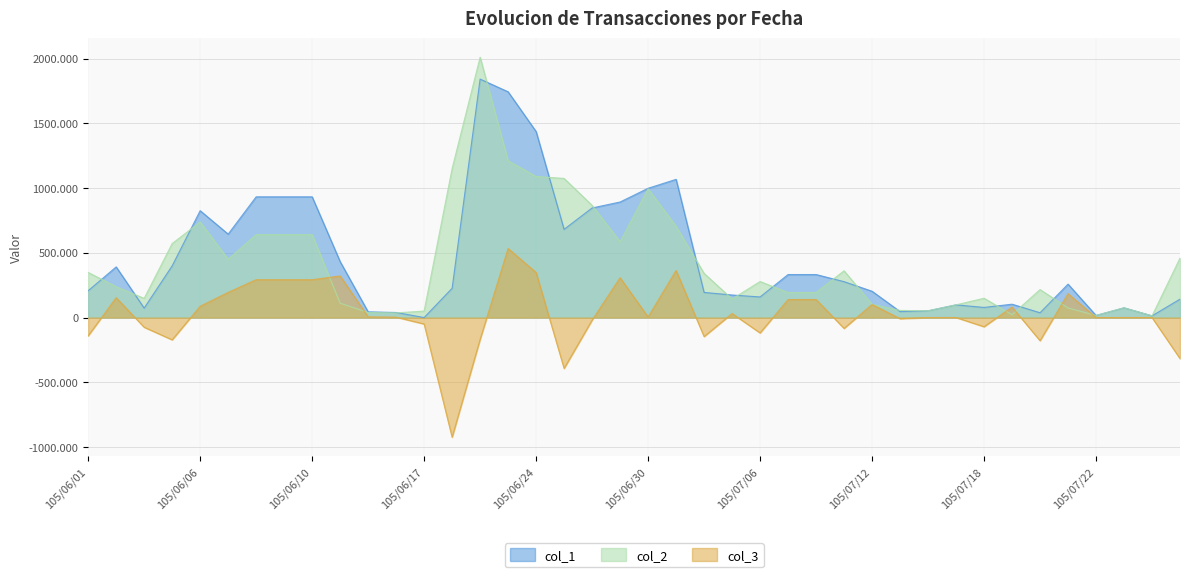

Rank the series at 105/07/01 from lowest to highest value.

col_3, col_2, col_1